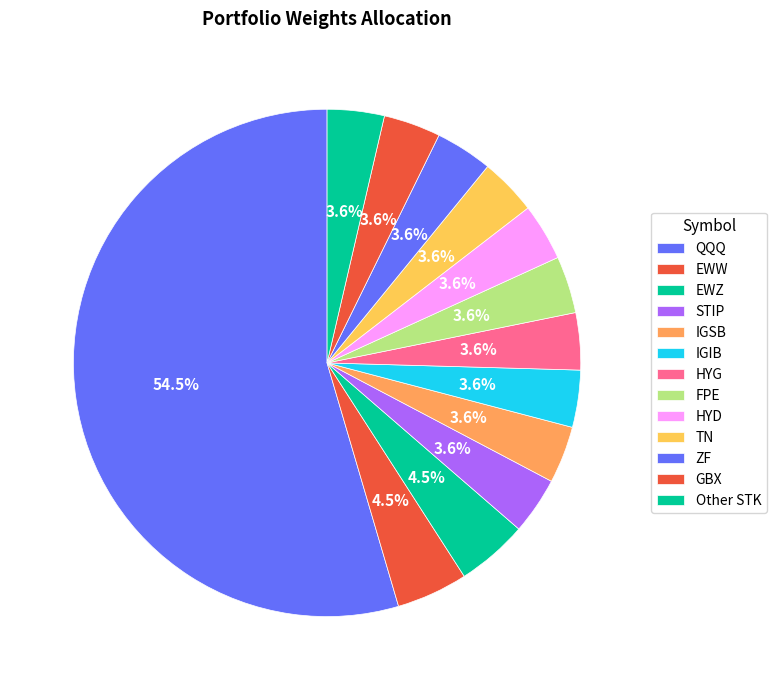

Rank the categories by value from lowest to highest.

Other STK, STIP, IGSB, IGIB, HYG, FPE, HYD, TN, ZF, GBX, EWW, EWZ, QQQ